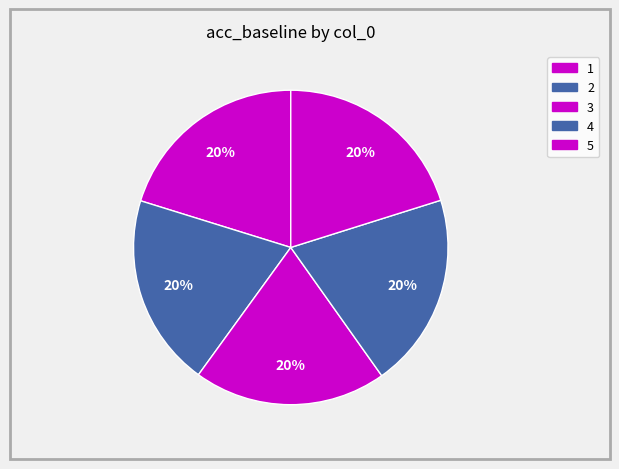

To the nearest percent, what portion does 2 represent?

20%